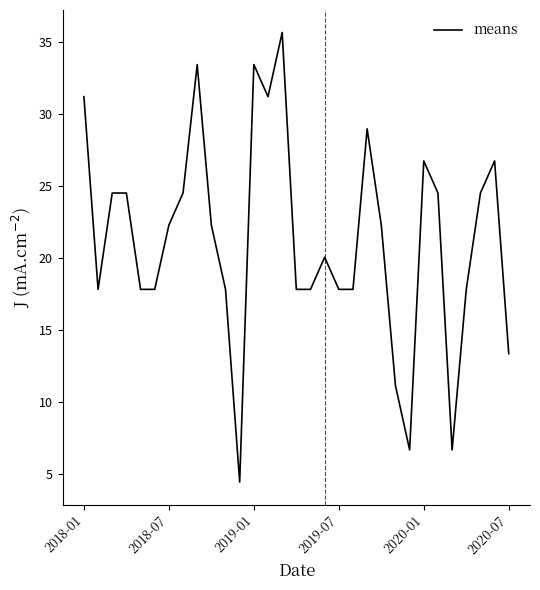

What is the difference between the maximum and minimum values?

31.2